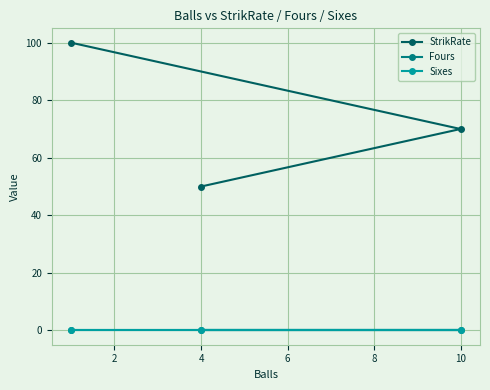

At how many categories does at least one series exceed 23?

3